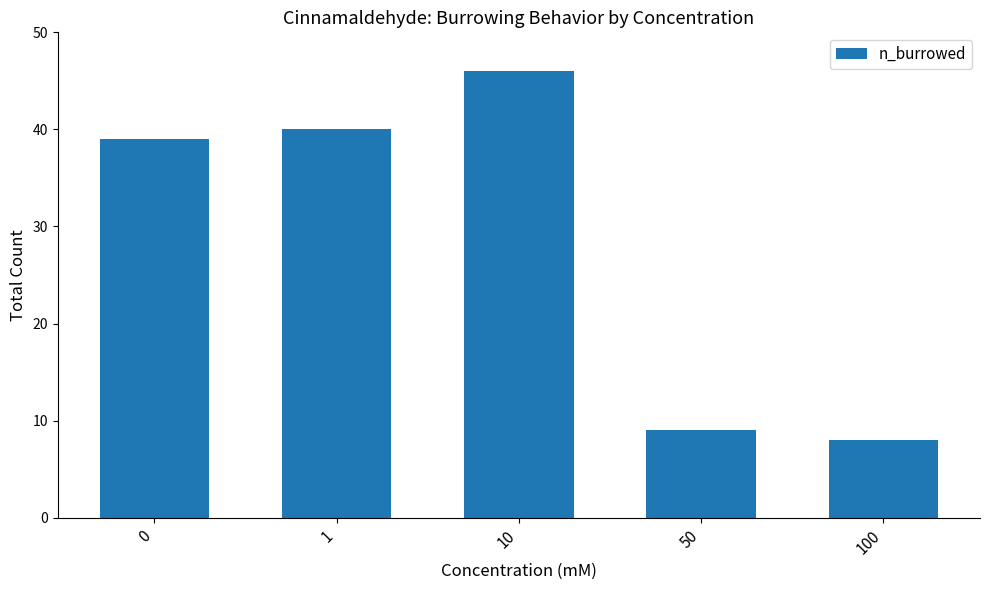

True or false: the data shows 25 at 0.

False